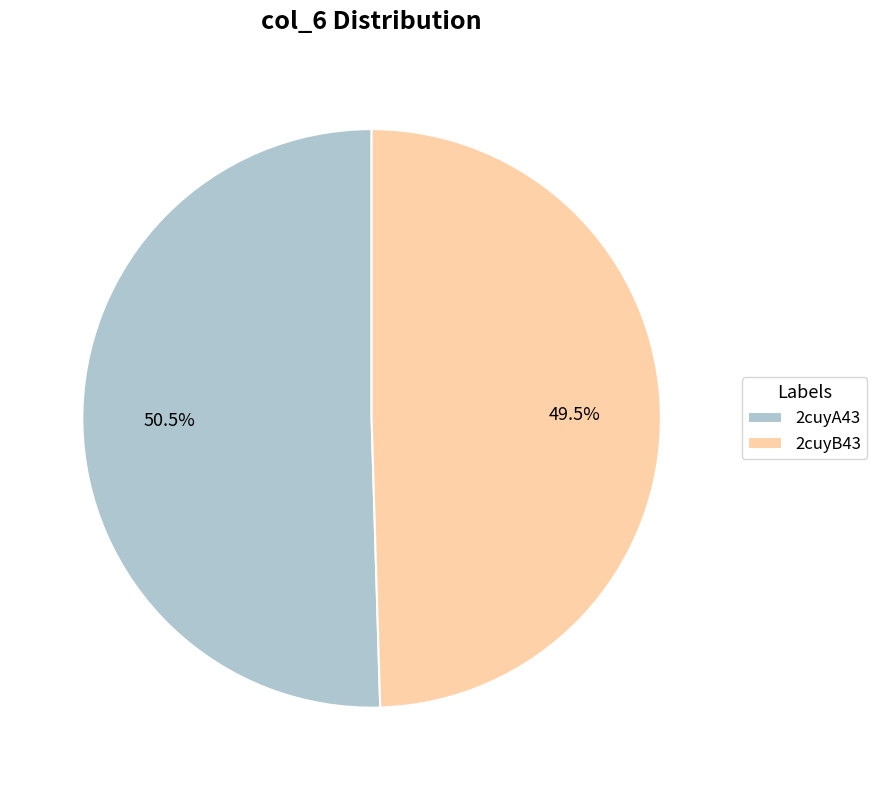

What percentage is NOT represented by 2cuyA43?

49.5%